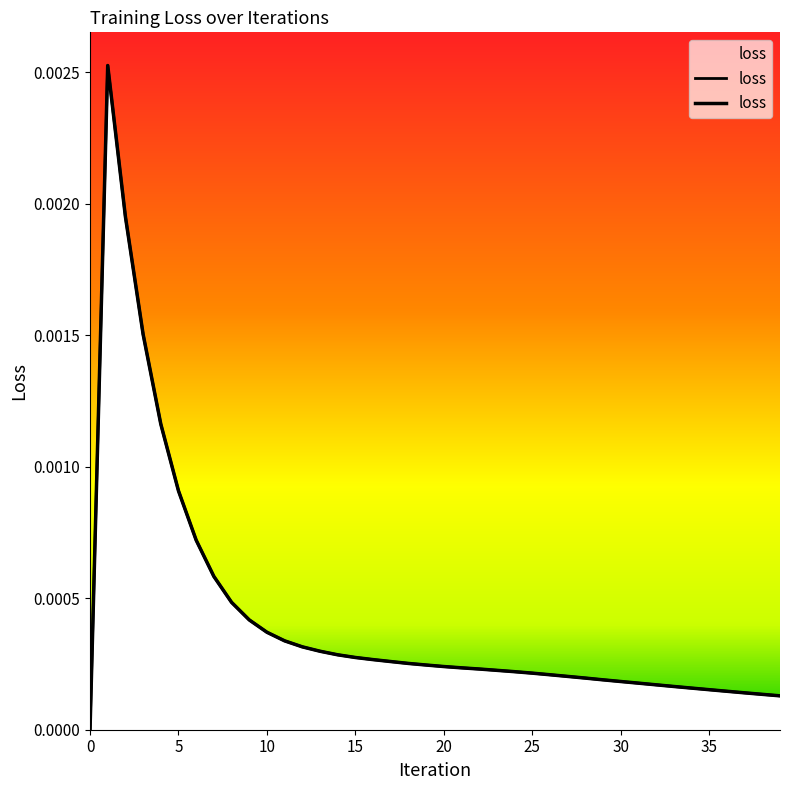

The value at 36 is 0.0. True or false?

True